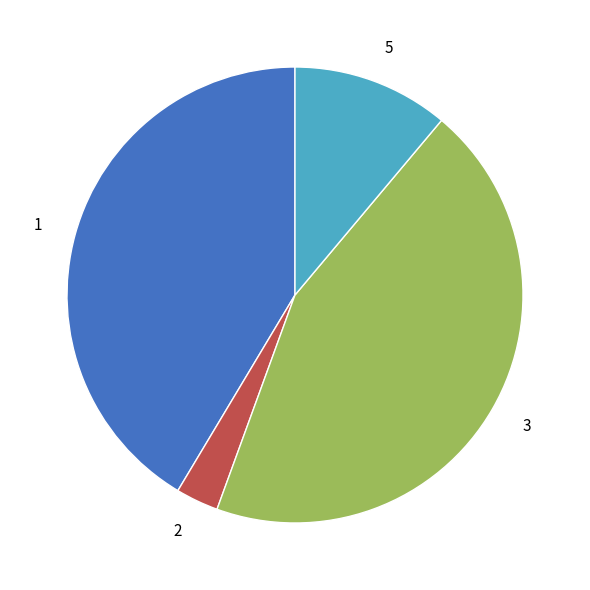

Which category has the biggest portion of the pie?

3